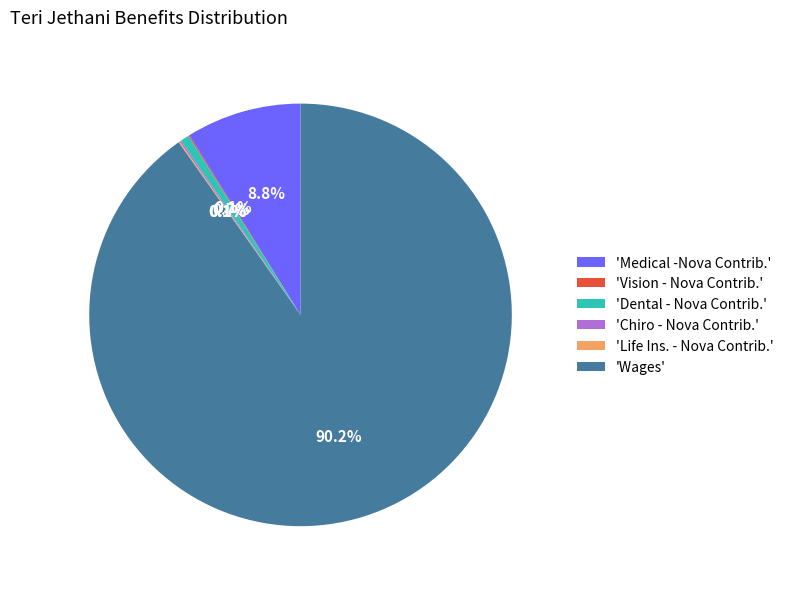

Which slice is the largest?

'Wages'